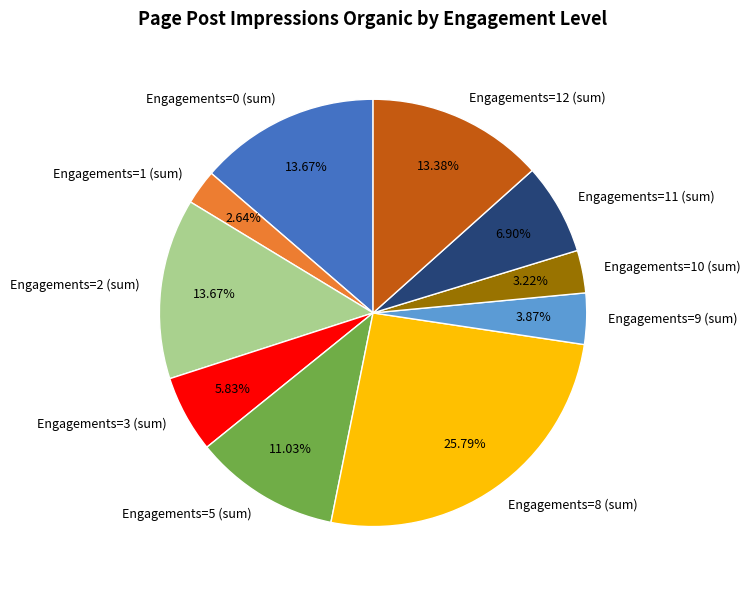

Which has a higher value, Engagements=10 (sum) or Engagements=8 (sum)?

Engagements=8 (sum)